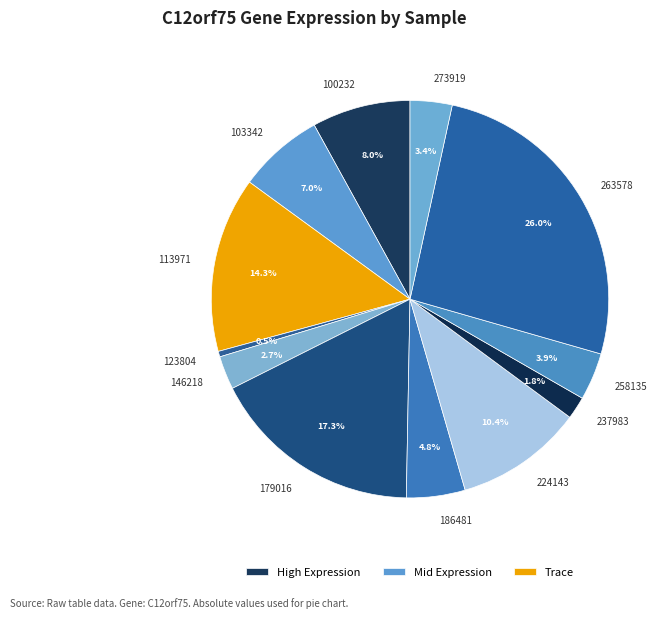

What is the smallest slice in the pie chart?

123804